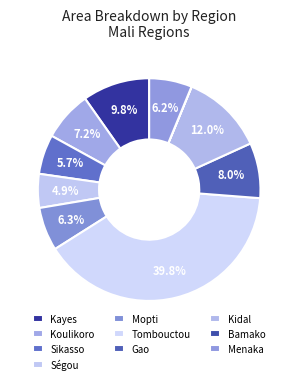

Does any single category account for the majority?

No